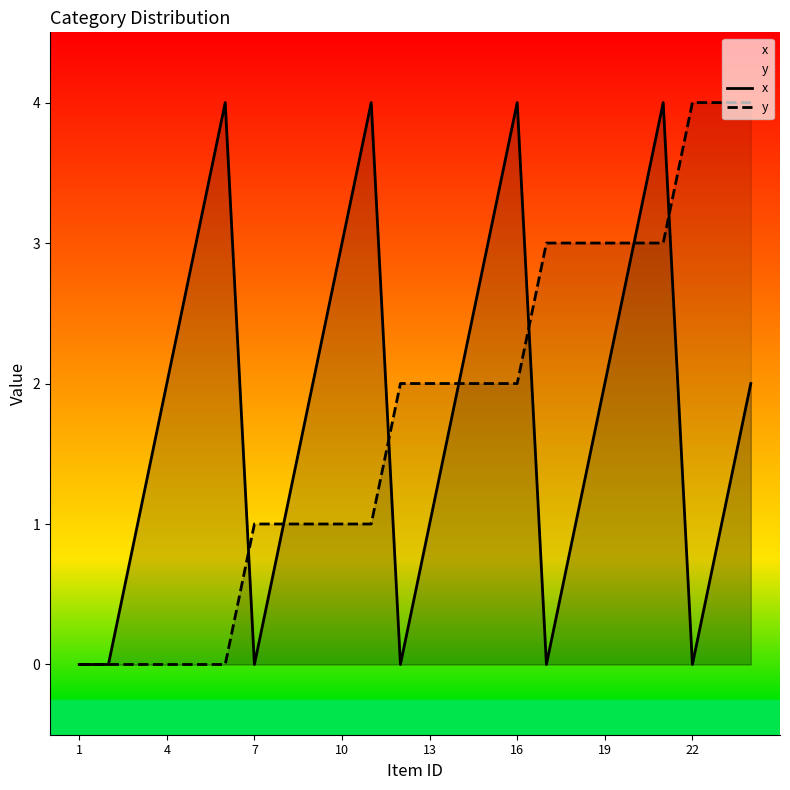

Does the chart have visible grid lines?

No